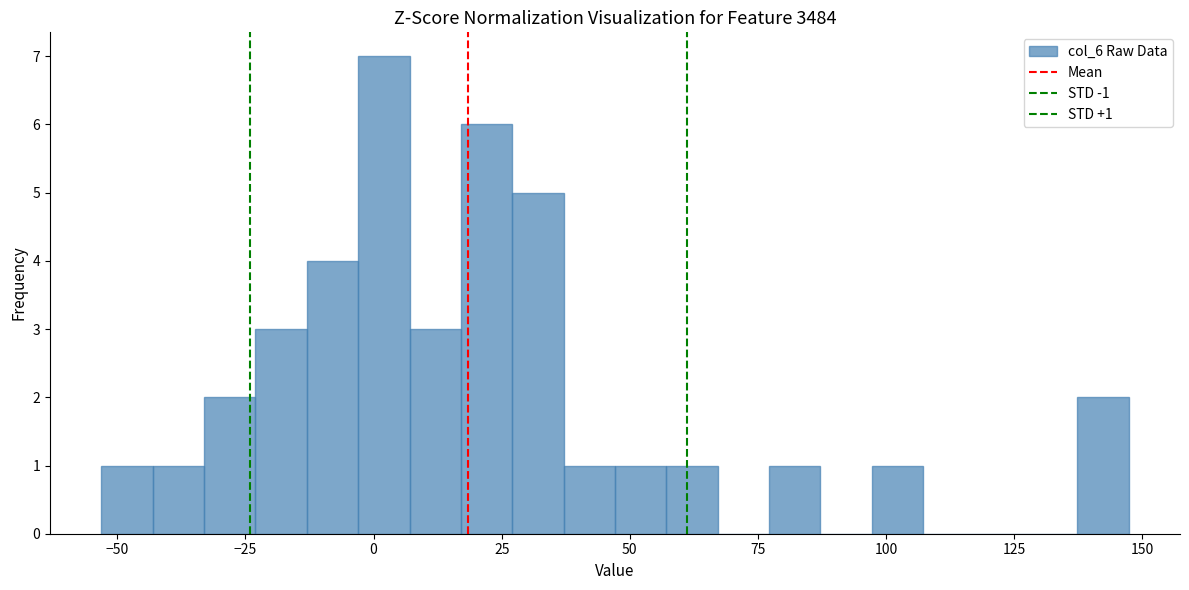

Read against the x-axis, roughly where is the centre of the tallest bar?

0